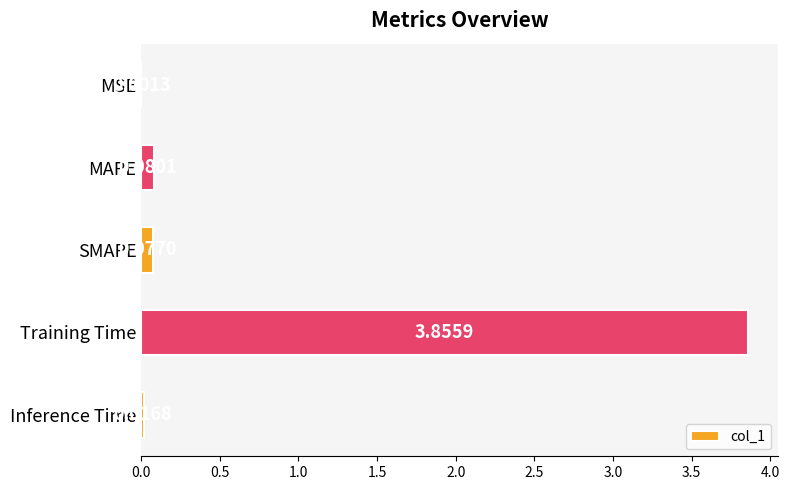

Between Training Time and MAPE, which is larger?

Training Time